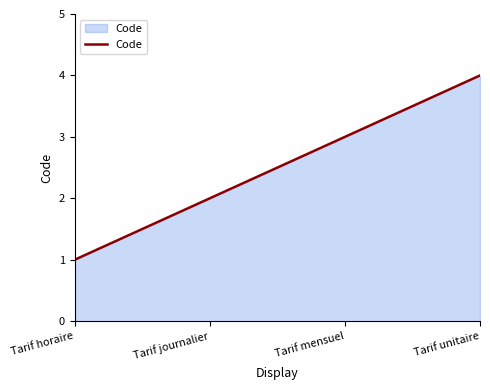

What is the difference between the values at Tarif horaire and Tarif journalier?

1